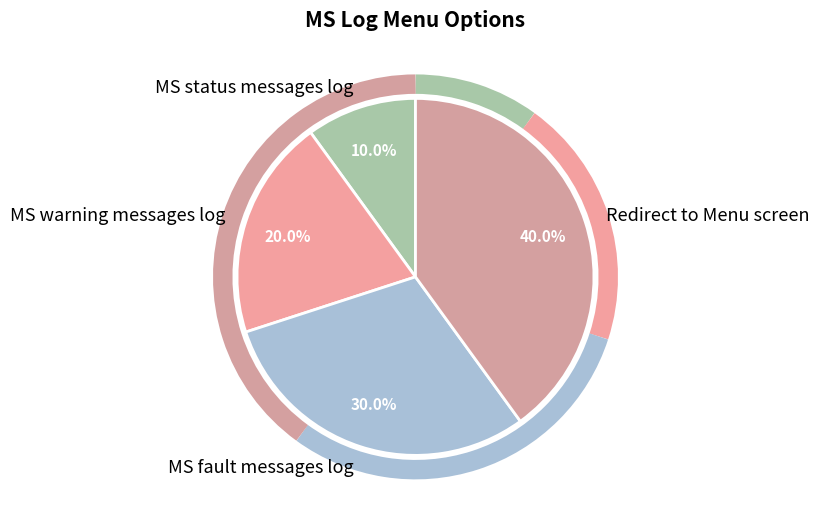

Does MS status messages log represent more than half of the total?

No